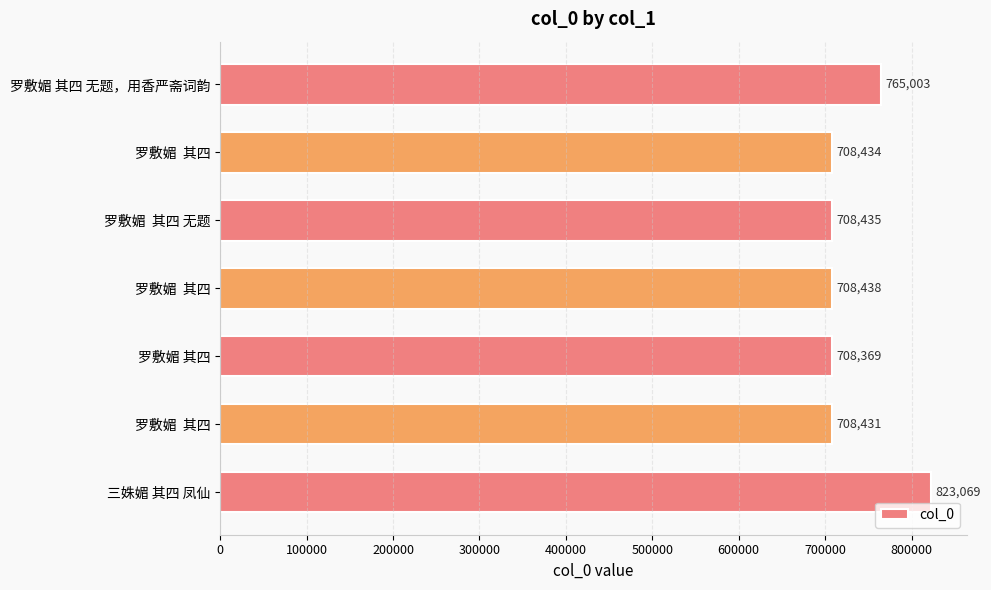

How many categories are shown in the chart?

7